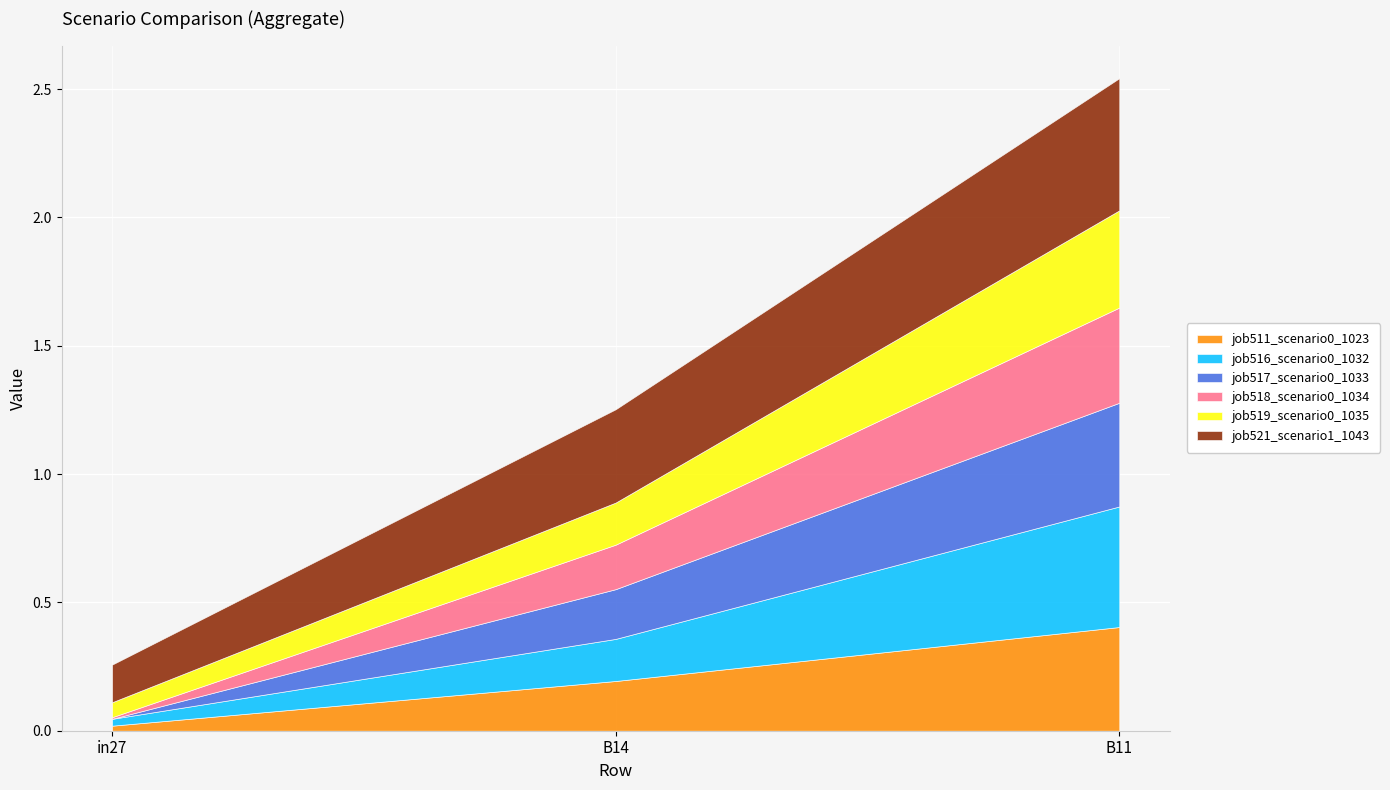

Which has a higher value, B14 or B11?

B11